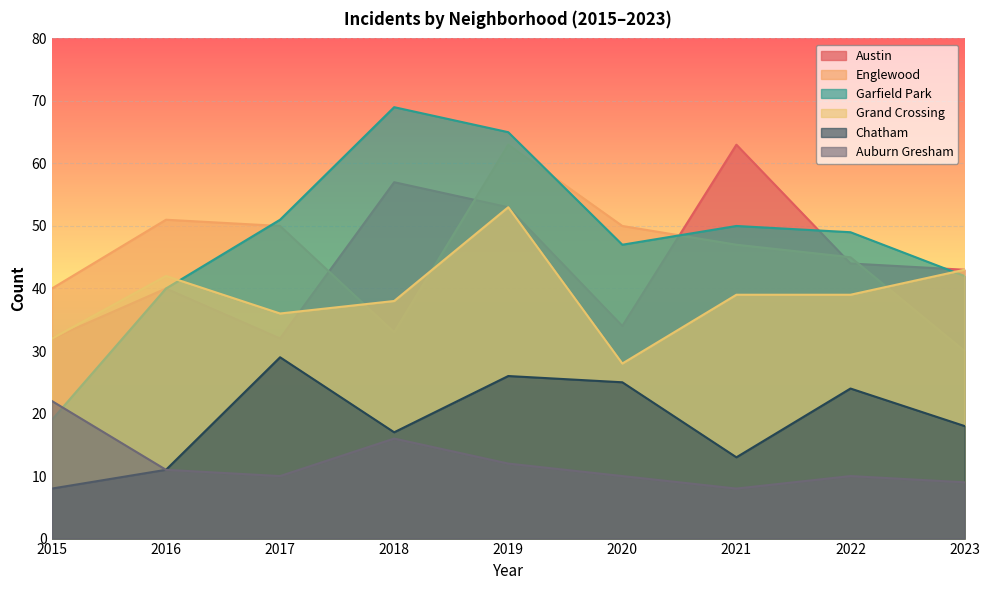

True or false: Austin and Auburn Gresham intersect in this chart.

False